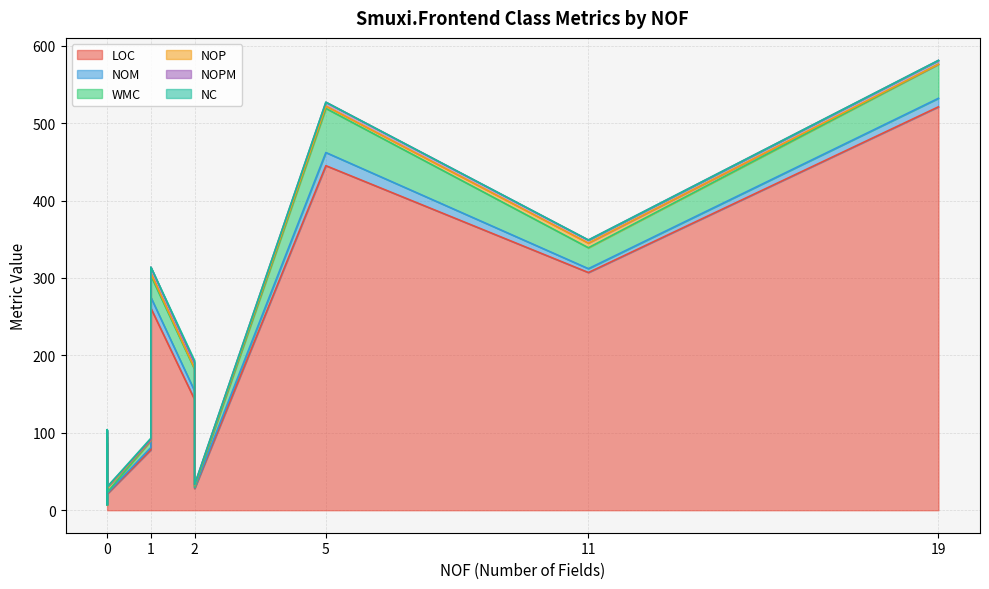

How many lines are shown in the chart?

6